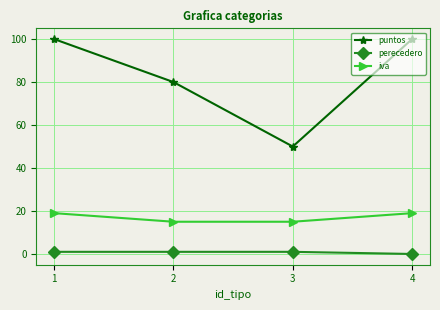

Which series has the largest total across all categories?

puntos